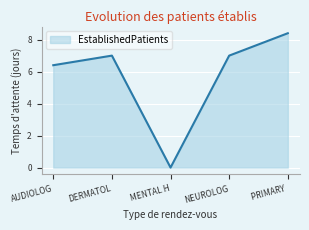

Reading right to left, transcribe all the data shown in this chart.

8.4	7.0	0.0	7.0	6.4